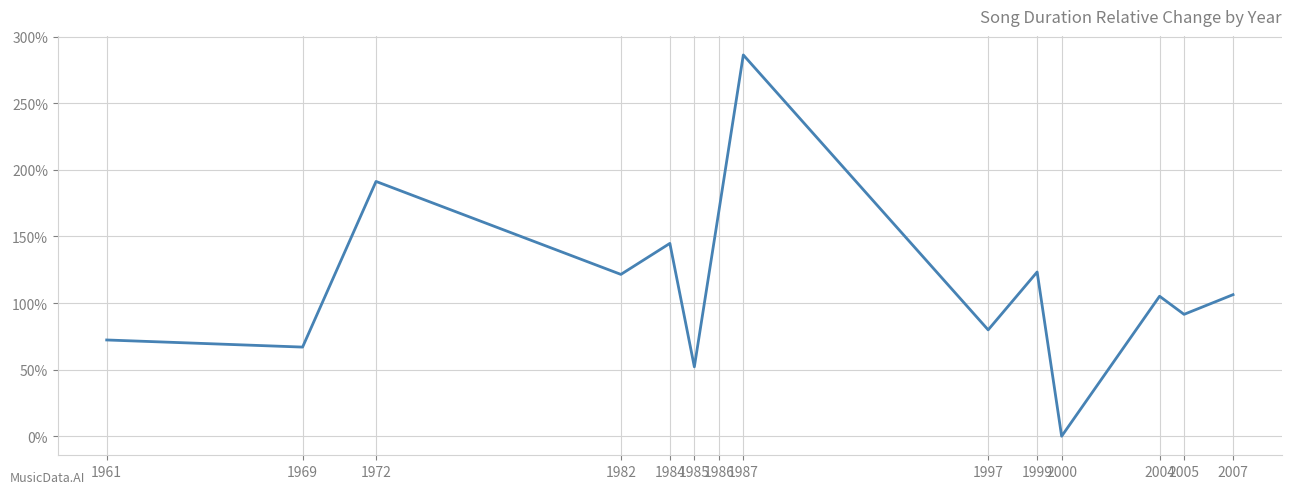

Does the chart display data point markers on the line(s)?

No